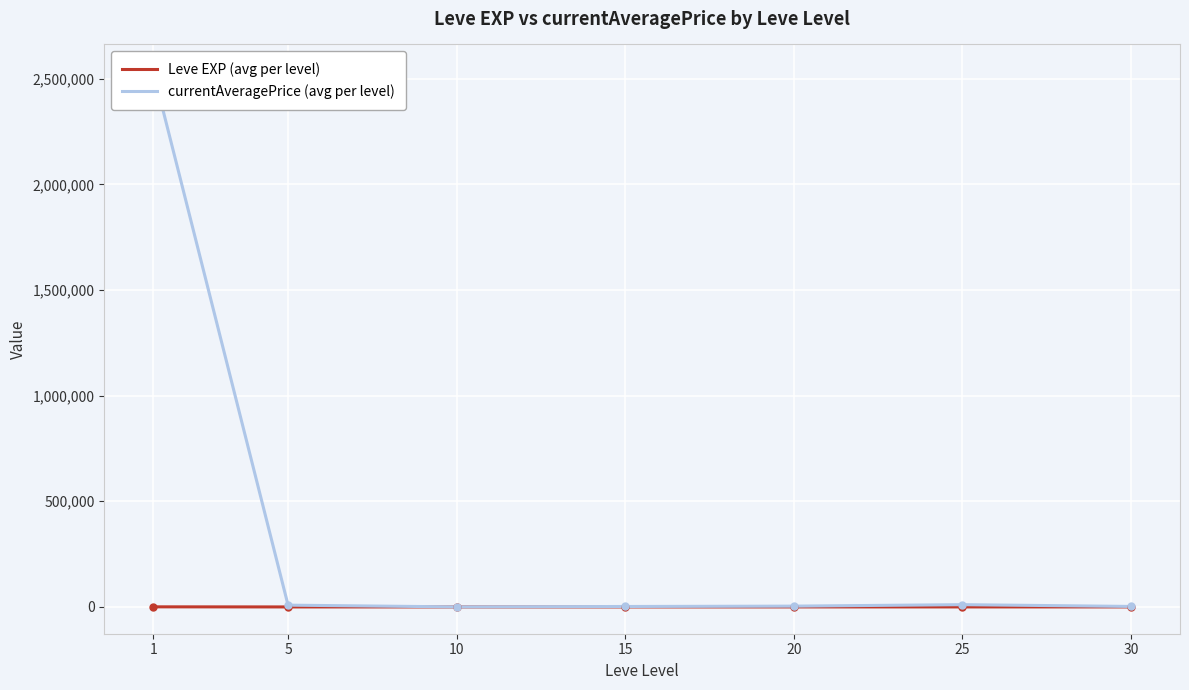

What is the value of the currentAveragePrice (avg per level) point at the 5th from the left?

3818.2